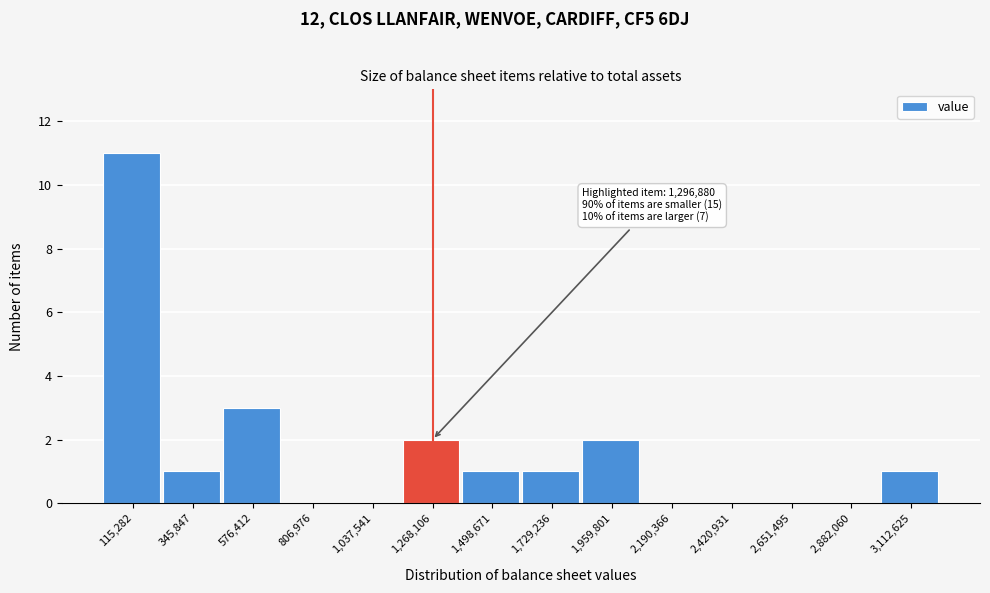

Over which range of the x-axis is the bar tallest?

0 to 250000